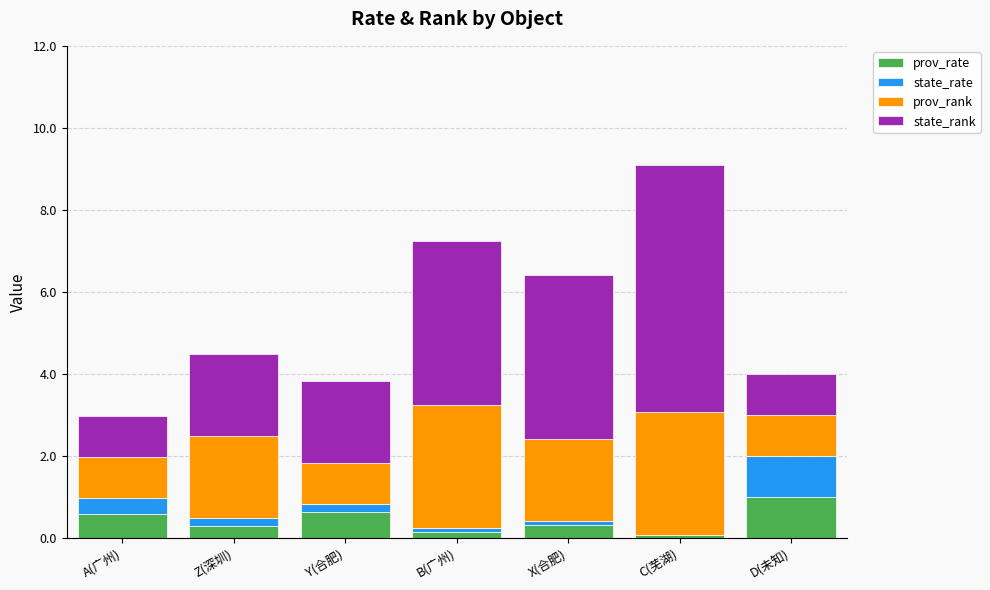

True or false: prov_rate has a value of 0.6 at A(广州).

True